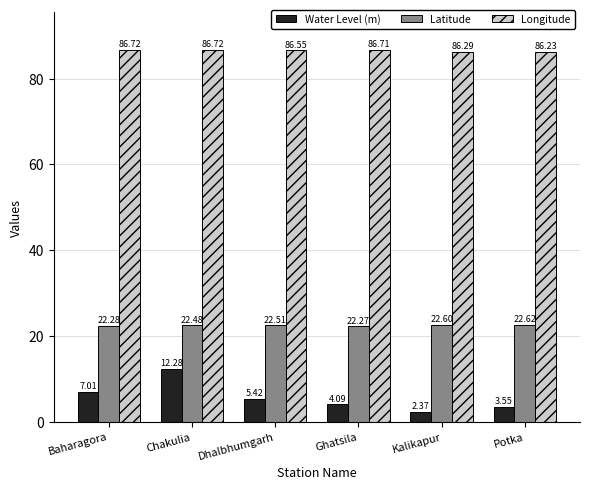

Where does the Water Level (m) series first go above 5?

Baharagora